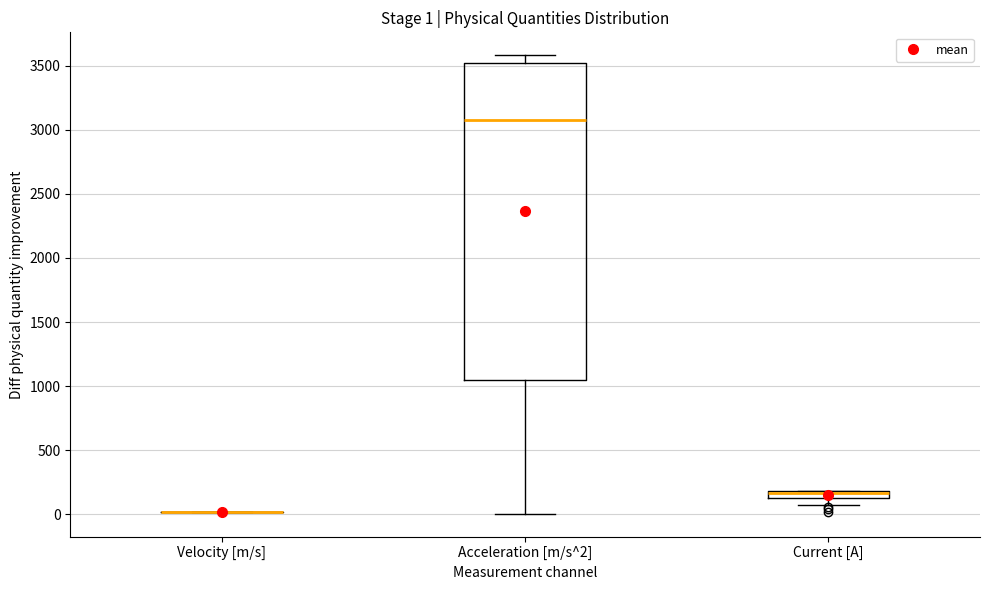

Comparing the boxes themselves (not the whiskers), which one is the tallest?

Acceleration [m/s^2]